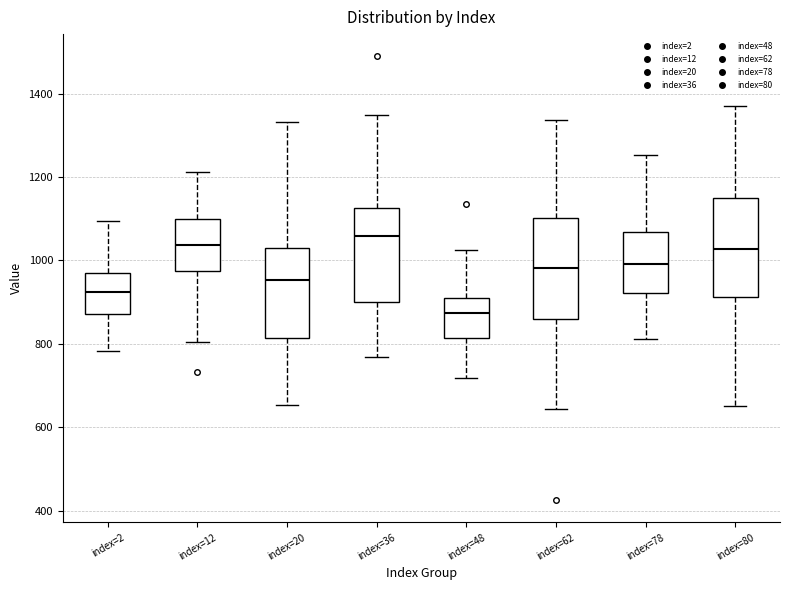

Reading left to right, read every box against the y-axis: the position of its median line, the range the box covers, and the ends of its whiskers. The values are not printed on the chart, so give them approximately, as read against the axis.

index=2: median 920, box 880 to 980, whiskers 780 to 1100
index=12: median 1040, box 980 to 1100, whiskers 800 to 1220
index=20: median 960, box 820 to 1020, whiskers 660 to 1340
index=36: median 1060, box 900 to 1120, whiskers 760 to 1340
index=48: median 880, box 820 to 900, whiskers 720 to 1020
index=62: median 980, box 860 to 1100, whiskers 640 to 1340
index=78: median 1000, box 920 to 1060, whiskers 820 to 1260
index=80: median 1020, box 920 to 1160, whiskers 660 to 1380